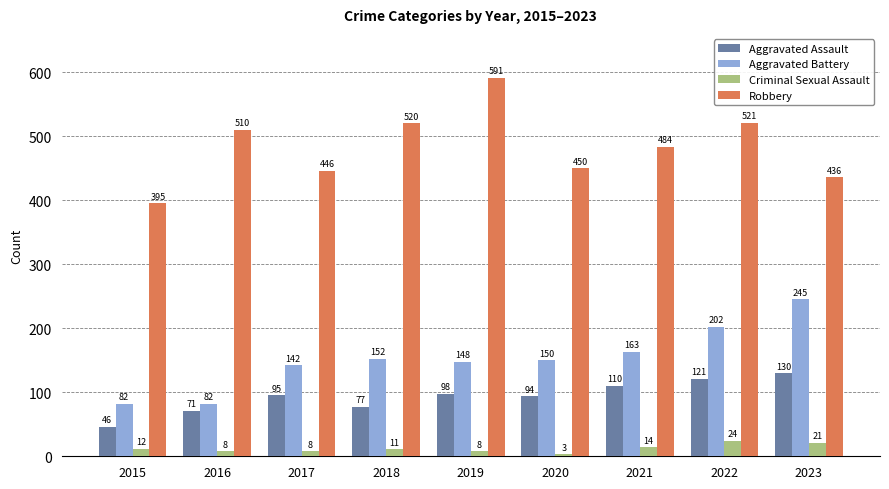

List the series in order of their peak value, highest first.

Robbery, Aggravated Battery, Aggravated Assault, Criminal Sexual Assault